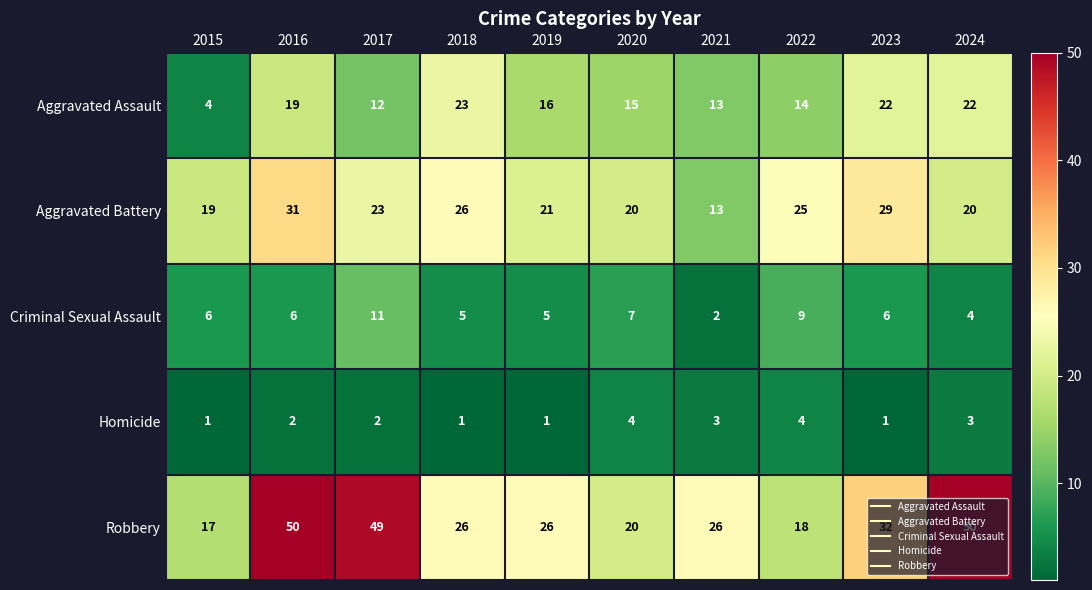

Which category has the lowest value in the Aggravated Battery series?

2021